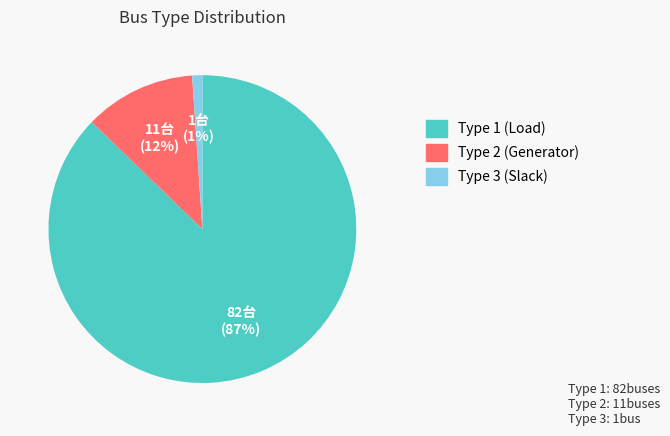

To the nearest percent, what is the average slice percentage?

33%